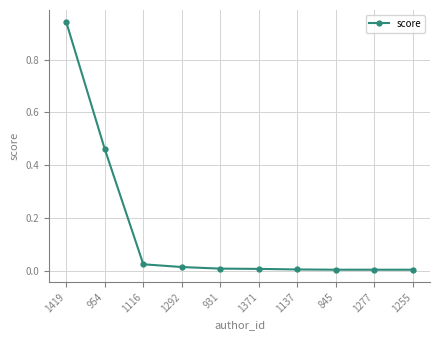

What is the label of the 8th point from the left?

845